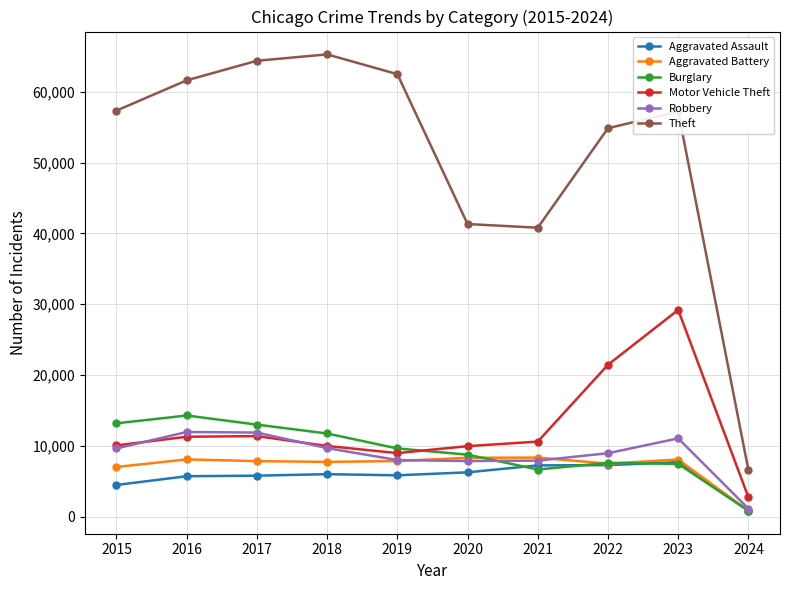

What are all the series names shown in the legend?

Aggravated Assault, Aggravated Battery, Burglary, Motor Vehicle Theft, Robbery, Theft